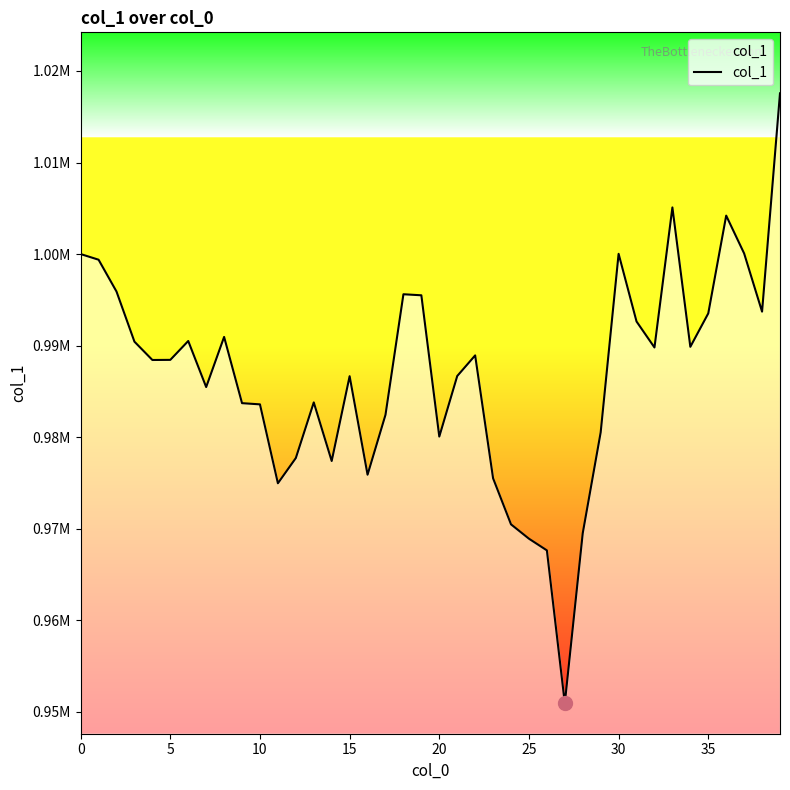

True or false: the data shows 329826.8 at 15.

False